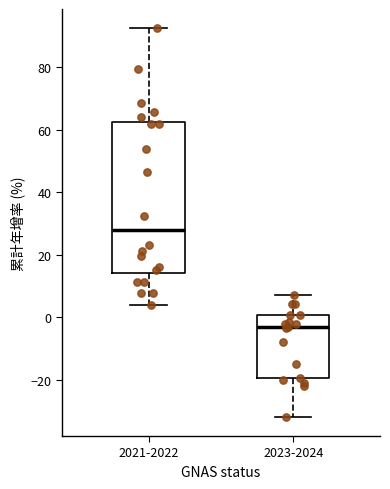

Reading left to right, read every box against the y-axis: the position of its median line, the range the box covers, and the ends of its whiskers. The values are not printed on the chart, so give them approximately, as read against the axis.

2021-2022: median 28, box 14 to 62, whiskers 4 to 92
2023-2024: median -2, box -20 to 0, whiskers -32 to 8